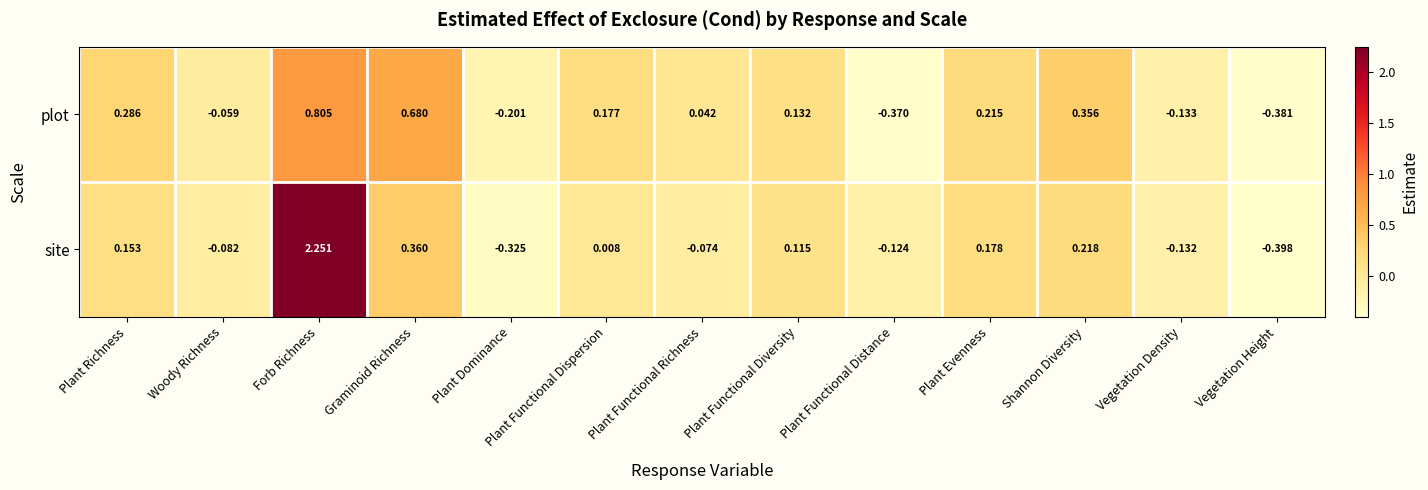

How many data points in plot are above 0?

8